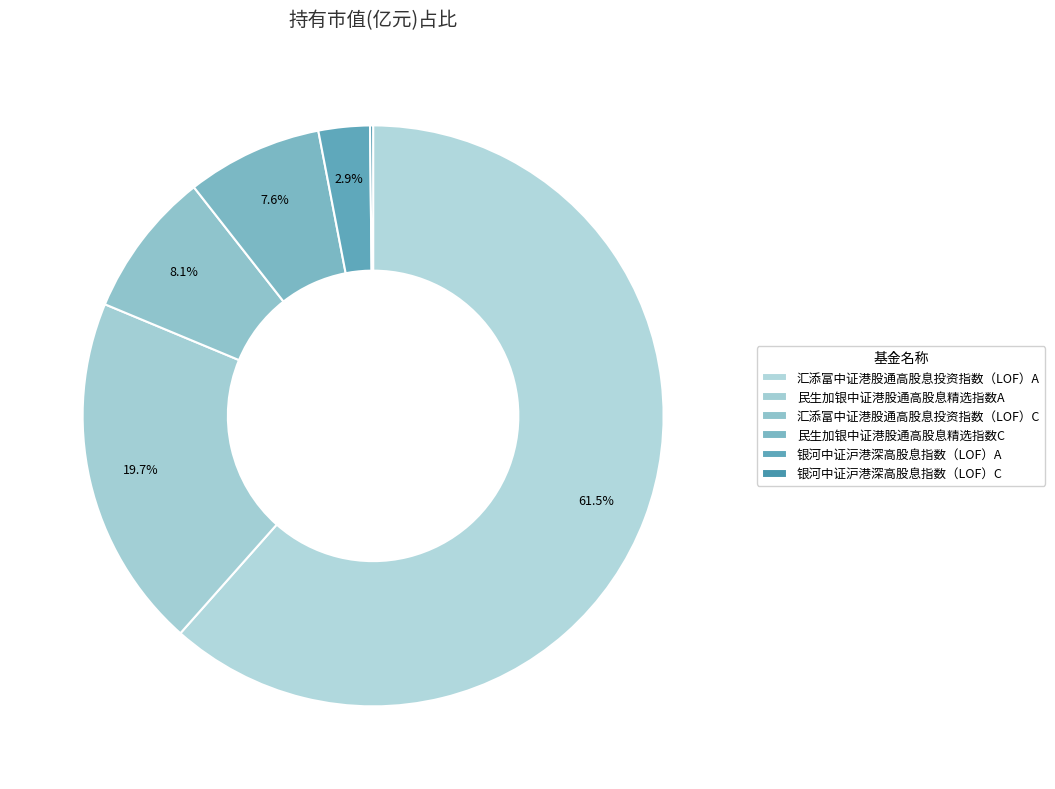

Combined, do 汇添富中证港股通高股息投资指数（LOF）A and 银河中证沪港深高股息指数（LOF）C account for over 50%?

Yes